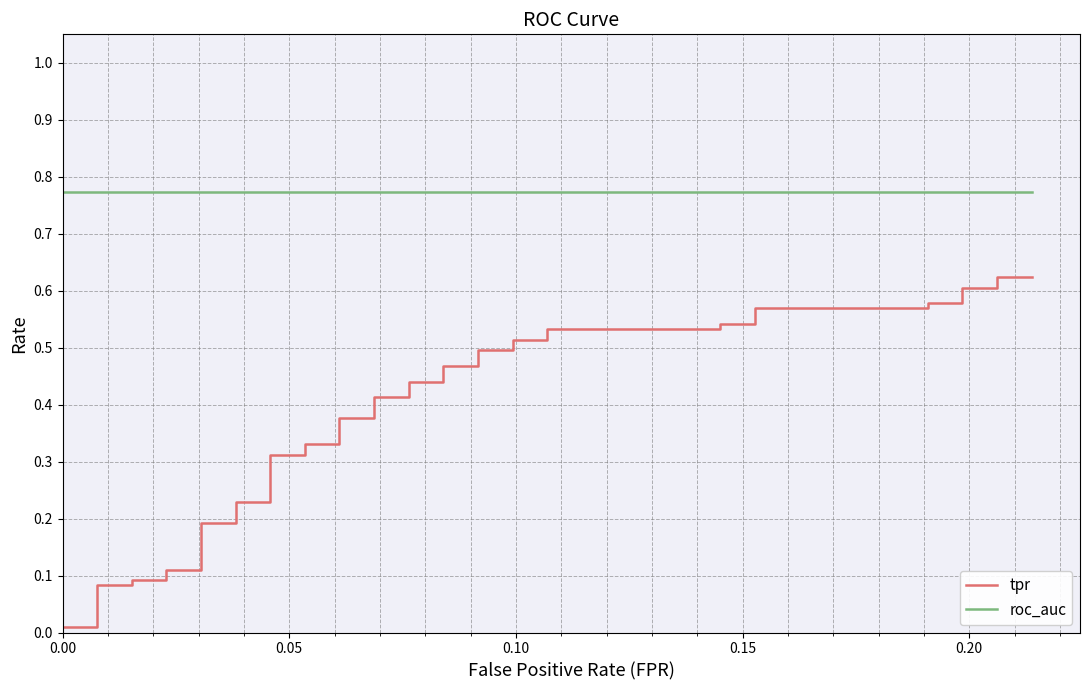

Which series has the largest total across all categories?

roc_auc